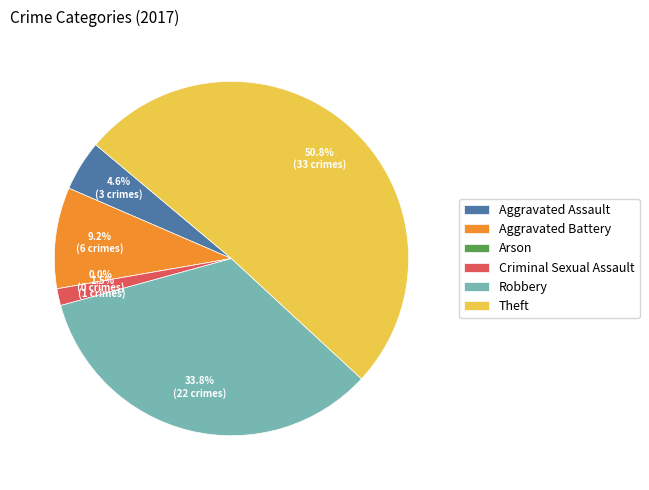

What percentage is the Aggravated Assault slice, to the nearest percent?

5%